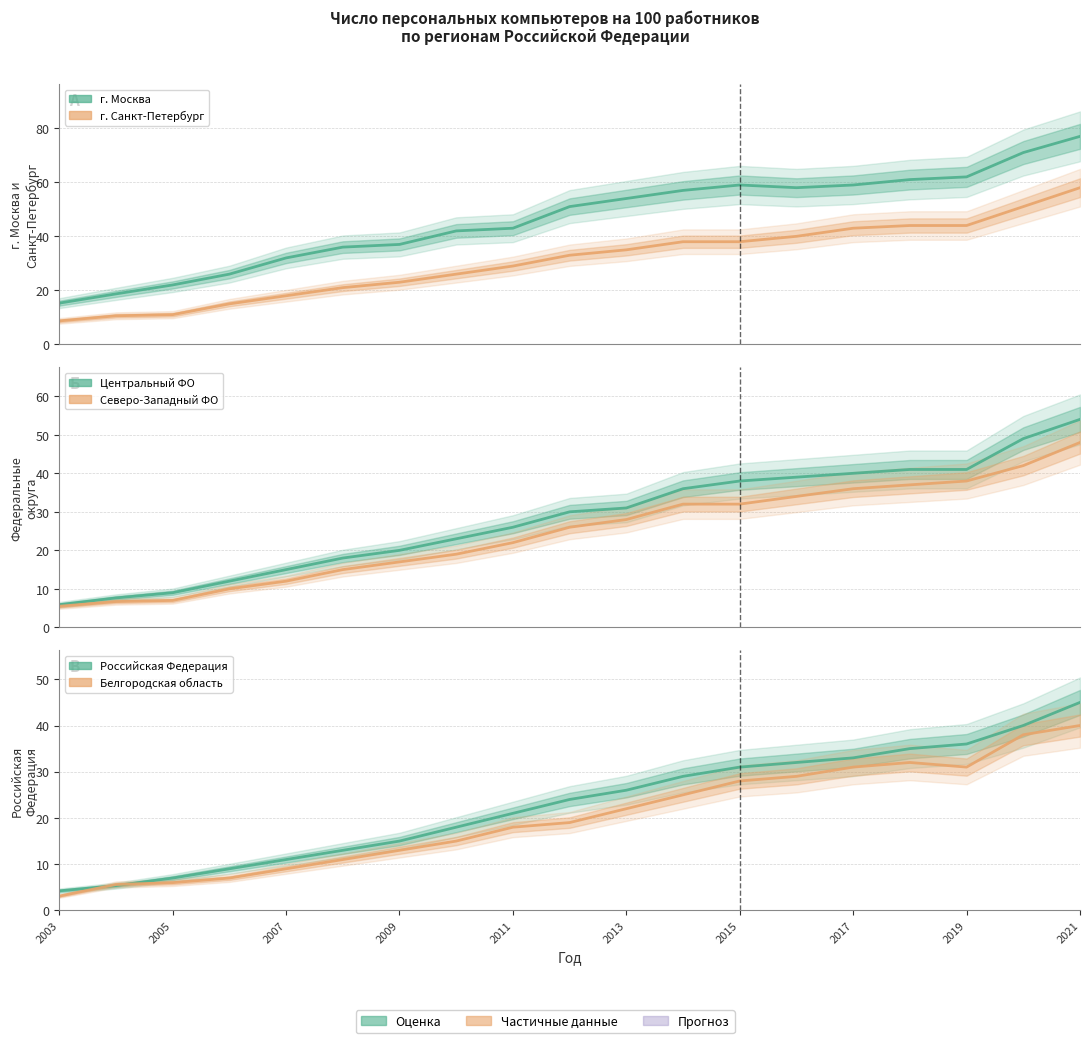

What is the difference between the highest and lowest values at 2021?

32.0